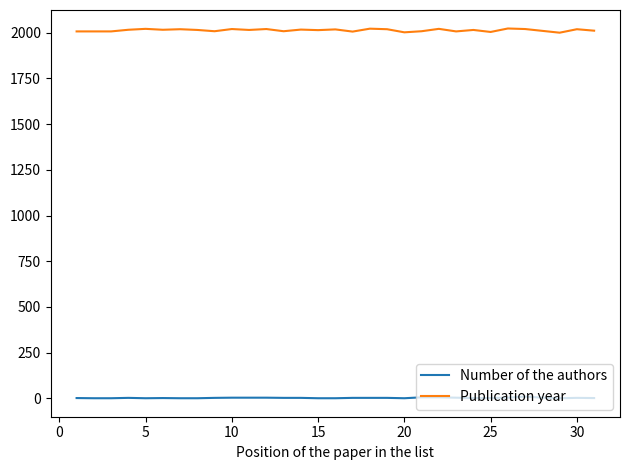

List the series in order of their peak value, highest first.

Publication year, Number of the authors